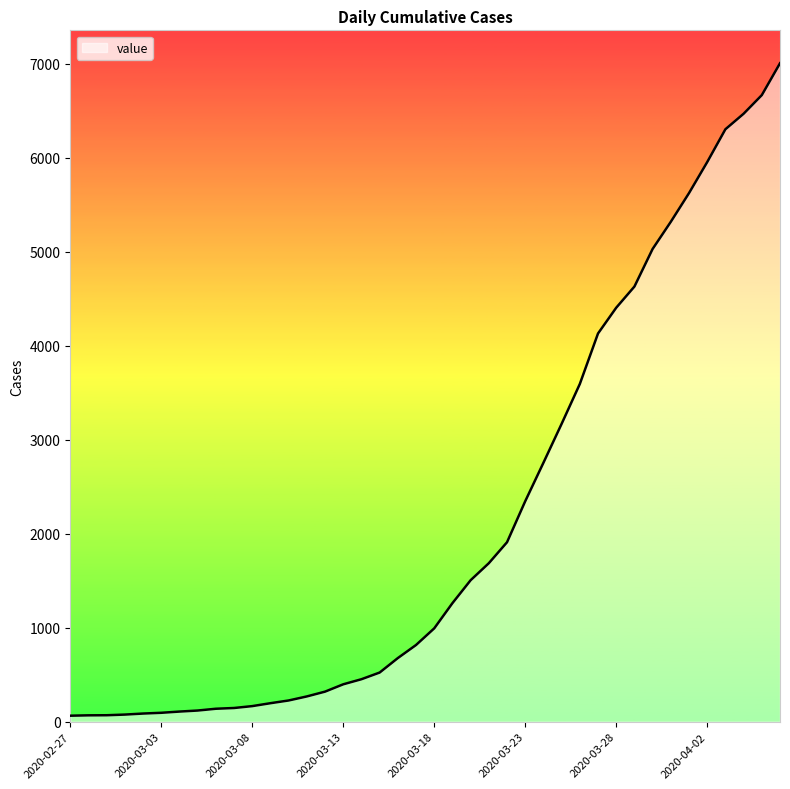

What is the difference between the maximum and minimum values?

6939